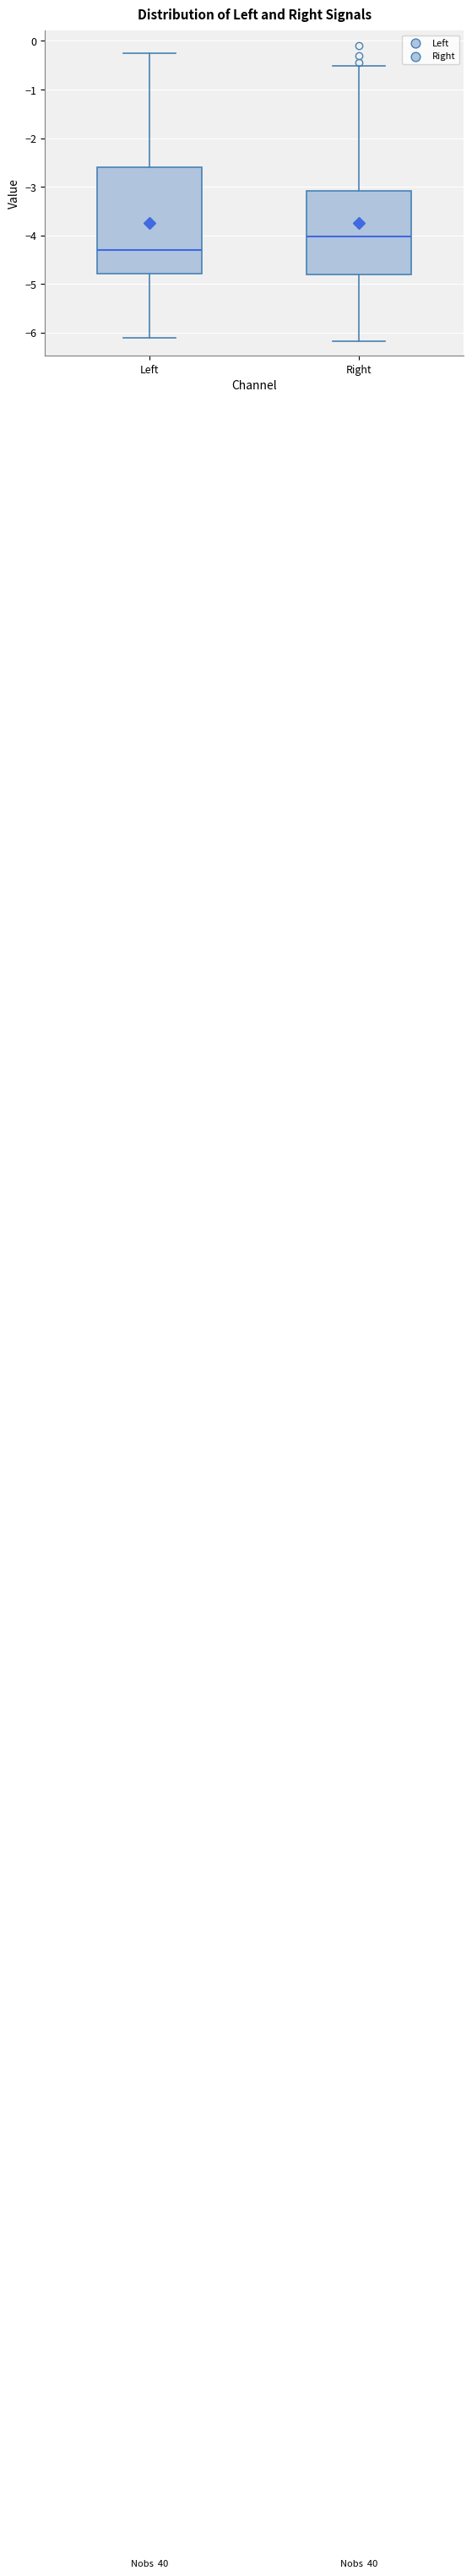

Where does the median line of the box for Left sit on the y-axis? The values are not printed on the chart, so give them approximately, as read against the axis.

-4.3